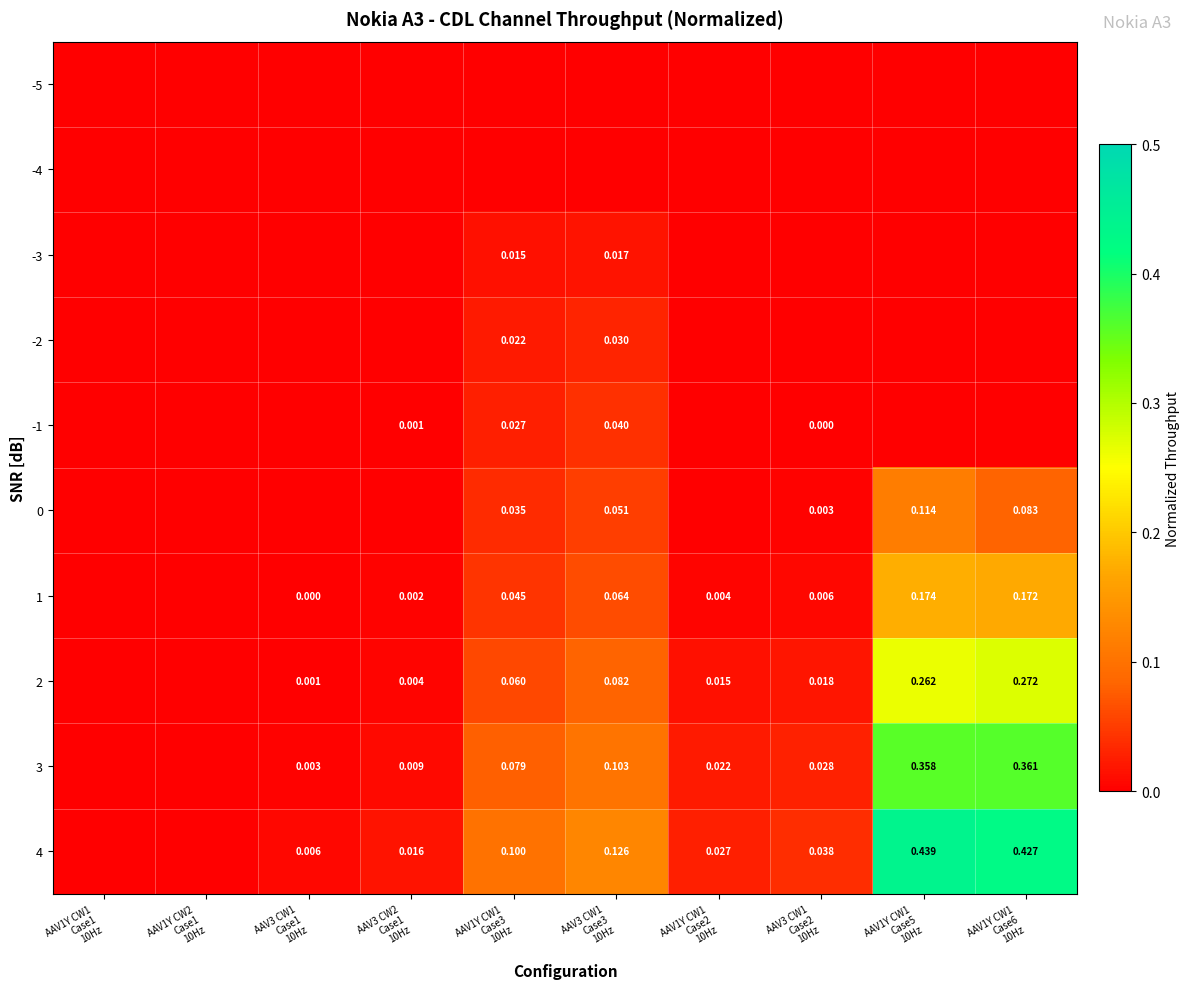

What is the greatest value displayed?

0.4